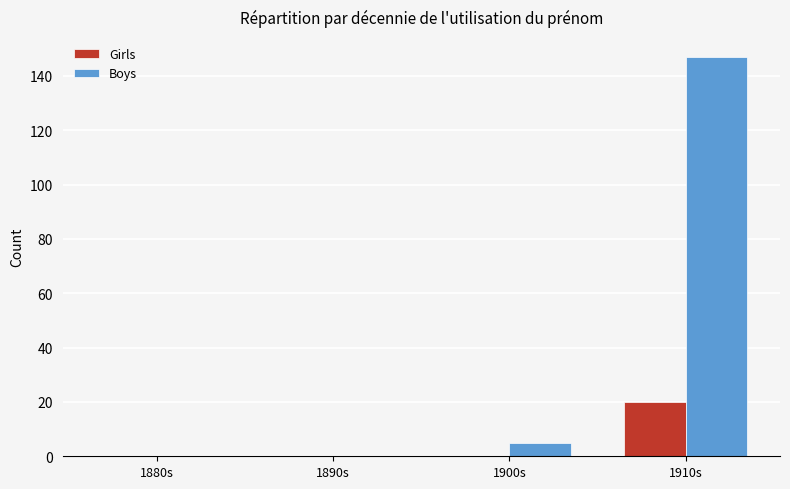

What is the sum of the Boys values at 1890s and 1910s?

147